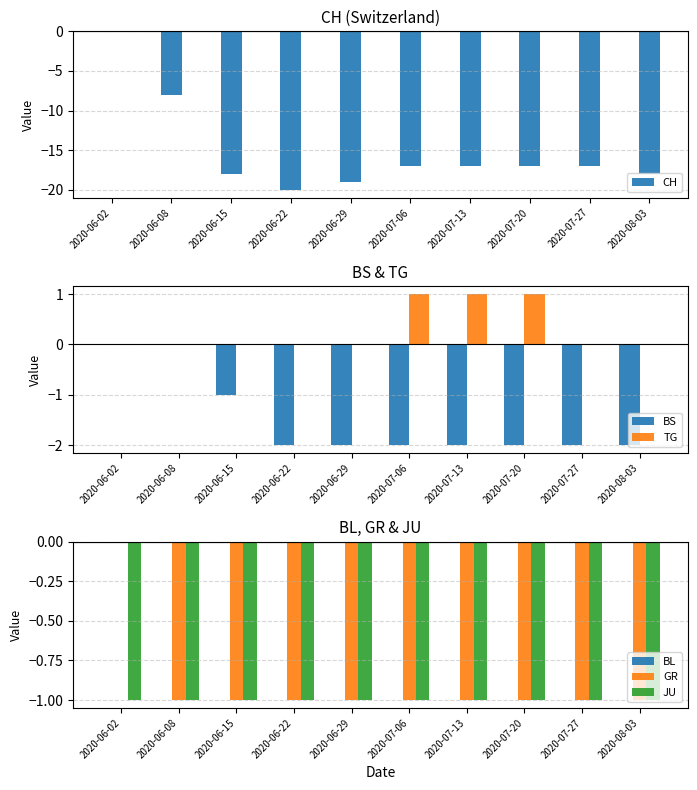

What is the average value of the GR series?

-1